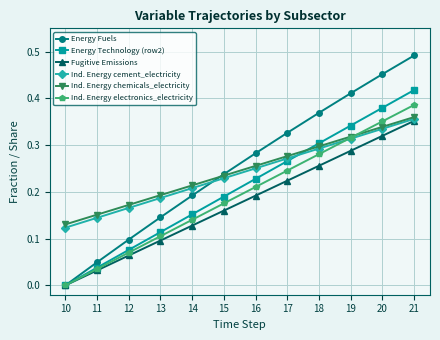

Which category has the highest value across all series?

21